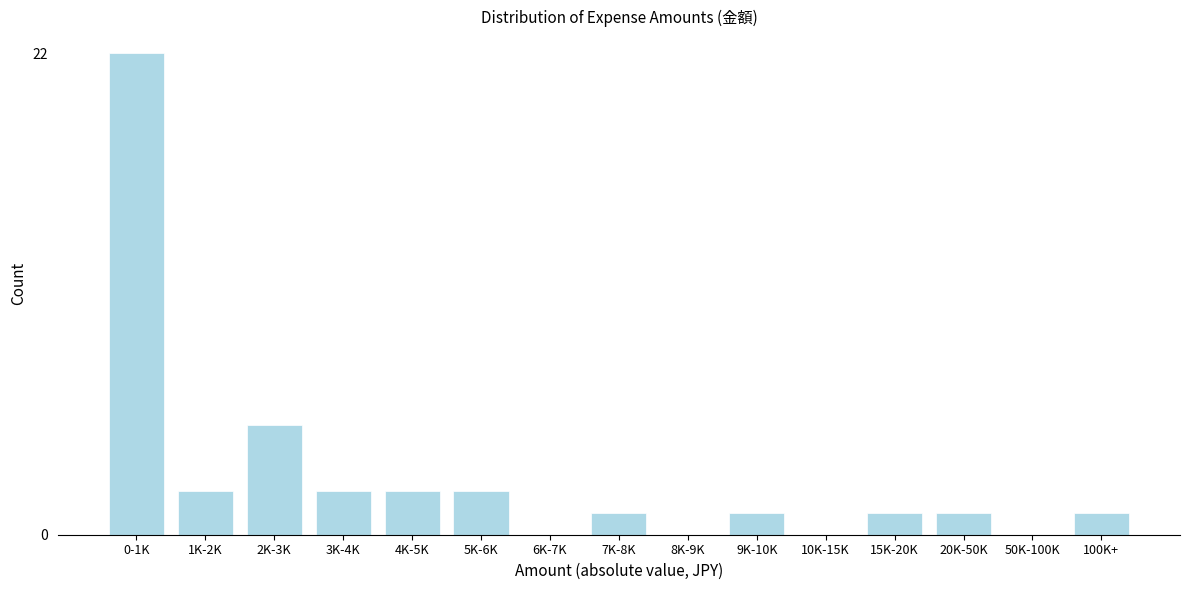

Reading left to right, list all the values displayed in this chart.

0-1K=22	1K-2K=2	2K-3K=5	3K-4K=2	4K-5K=2	5K-6K=2	6K-7K=0	7K-8K=1	8K-9K=0	9K-10K=1	10K-15K=0	15K-20K=1	20K-50K=1	50K-100K=0	100K+=1